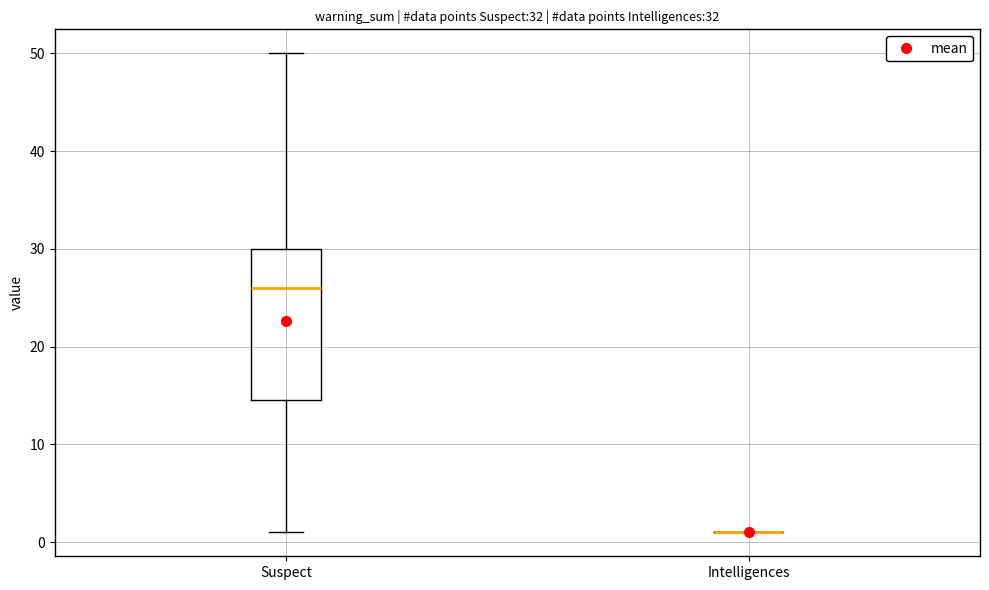

Which box is the tallest, from its lower edge to its upper edge?

Suspect